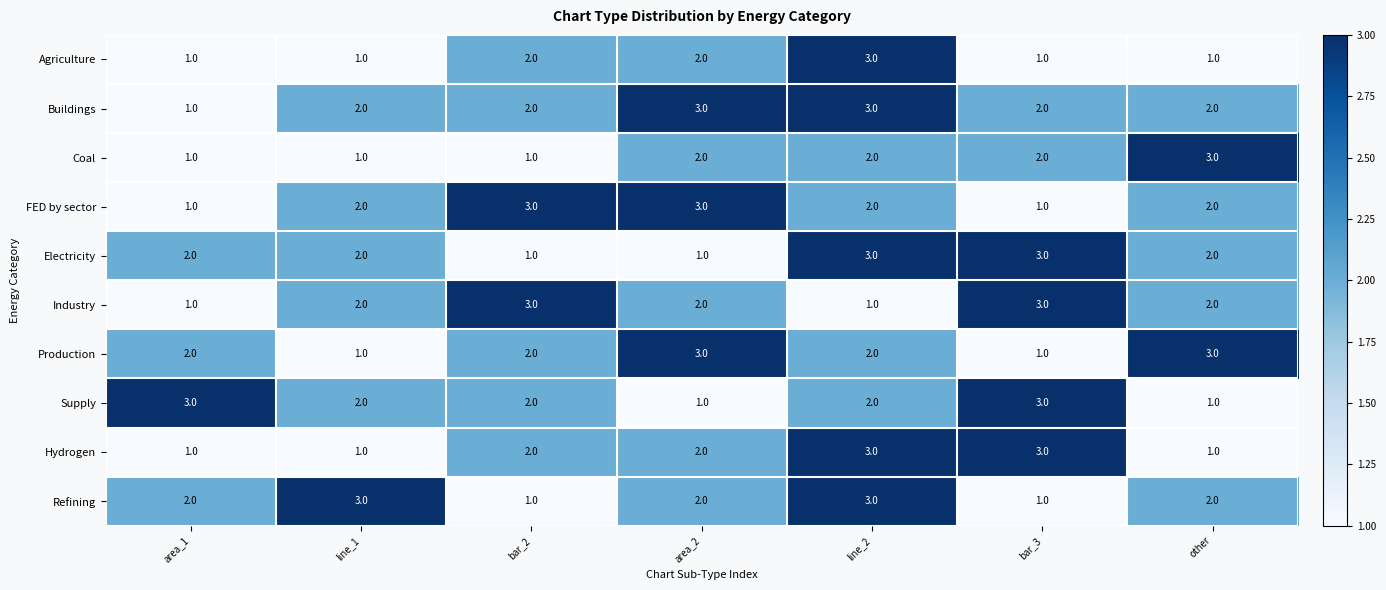

How many Hydrogen values are between 1 and 3?

7